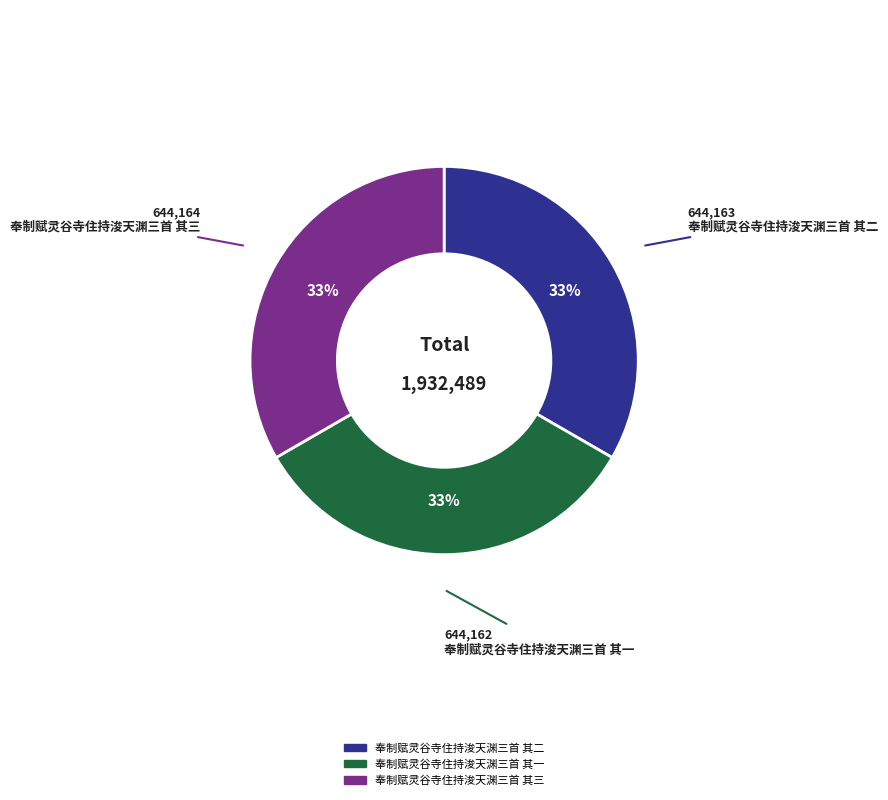

What is the ratio of the value at 奉制赋灵谷寺住持浚天渊三首 其二 to the value at 奉制赋灵谷寺住持浚天渊三首 其三?

1.0